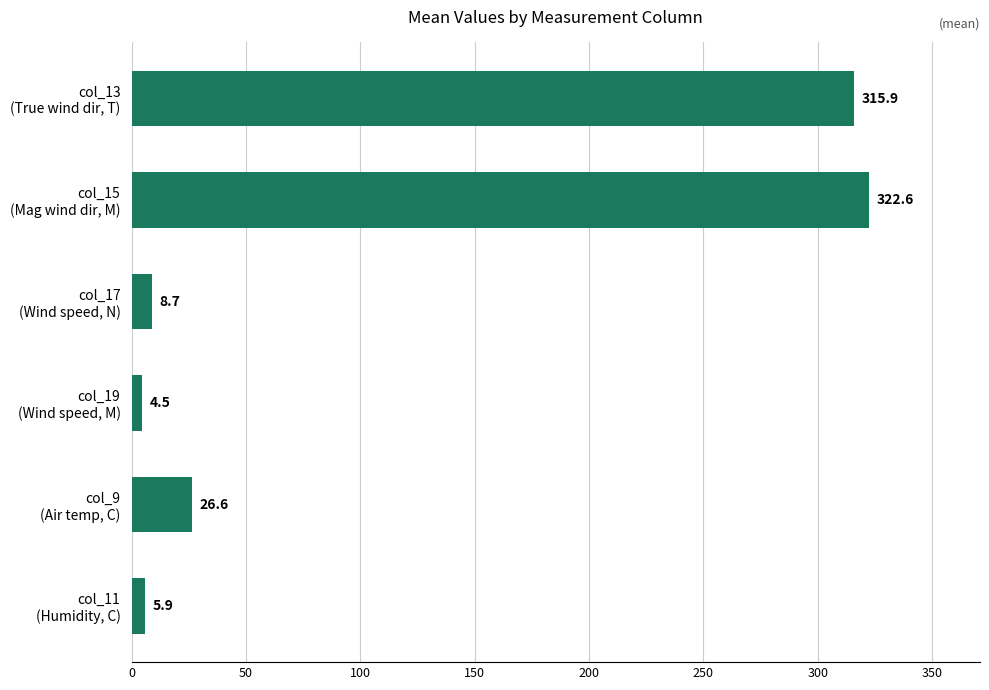

Rank the categories by value from lowest to highest.

col_19
(Wind speed, M), col_11
(Humidity, C), col_17
(Wind speed, N), col_9
(Air temp, C), col_13
(True wind dir, T), col_15
(Mag wind dir, M)